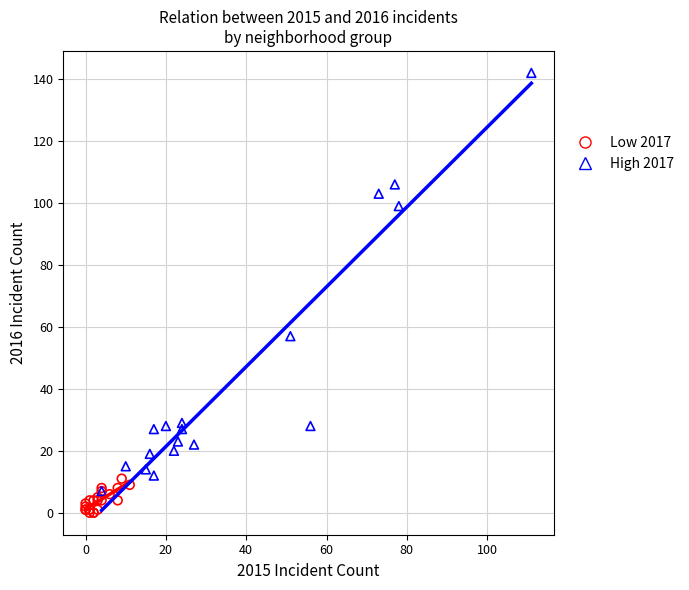

Which series reaches the maximum Y coordinate?

High 2017